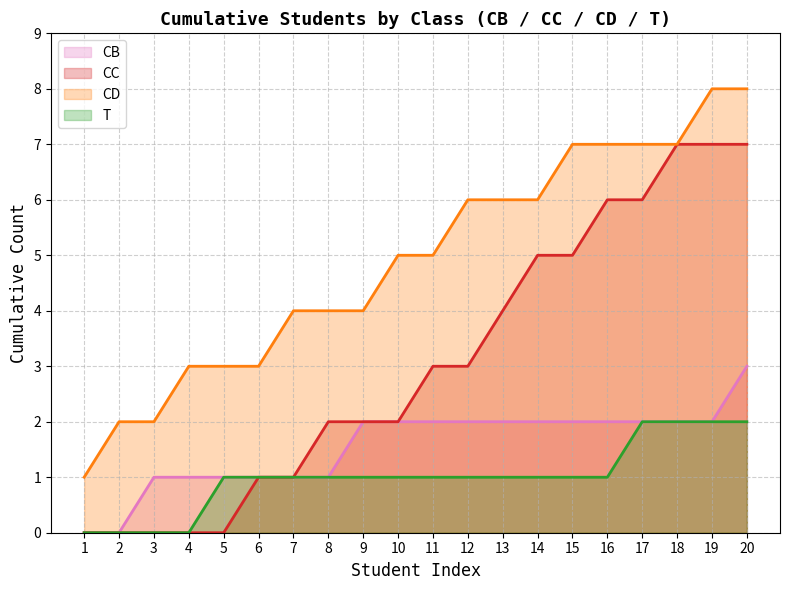

Which series has the largest range (max minus min)?

CC line